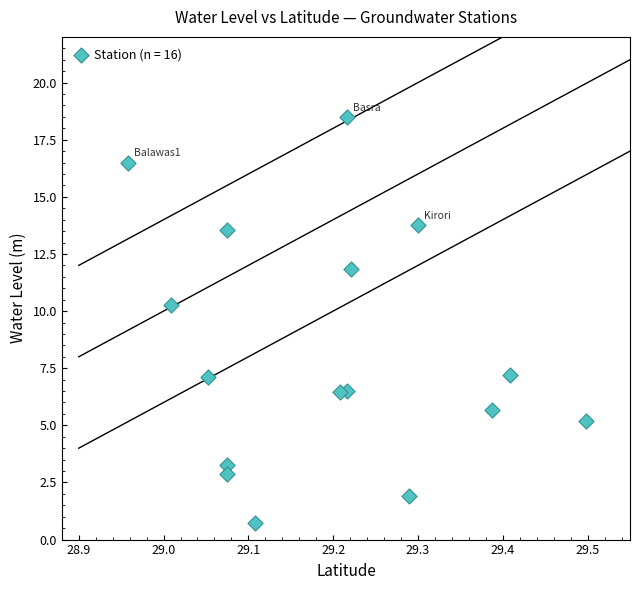

What is the range of X values (max minus min)?

0.5